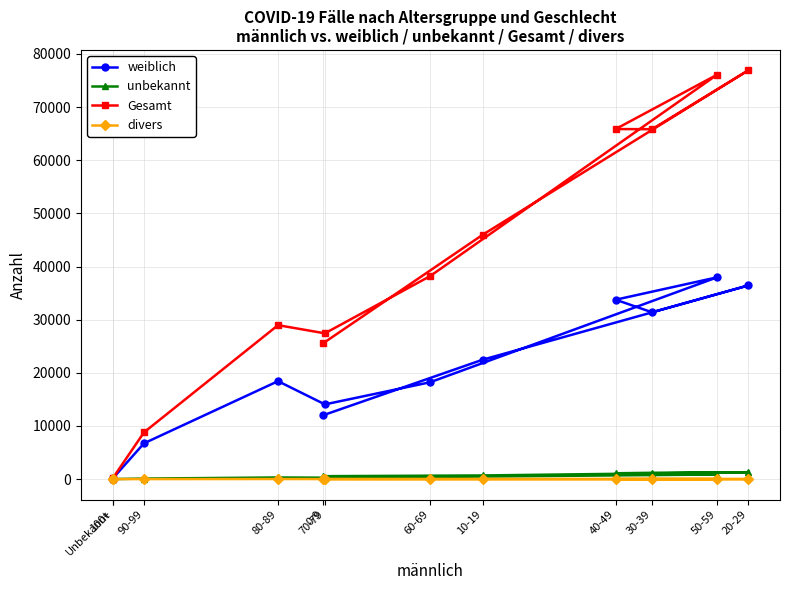

At how many categories does at least one series exceed 7239?

10